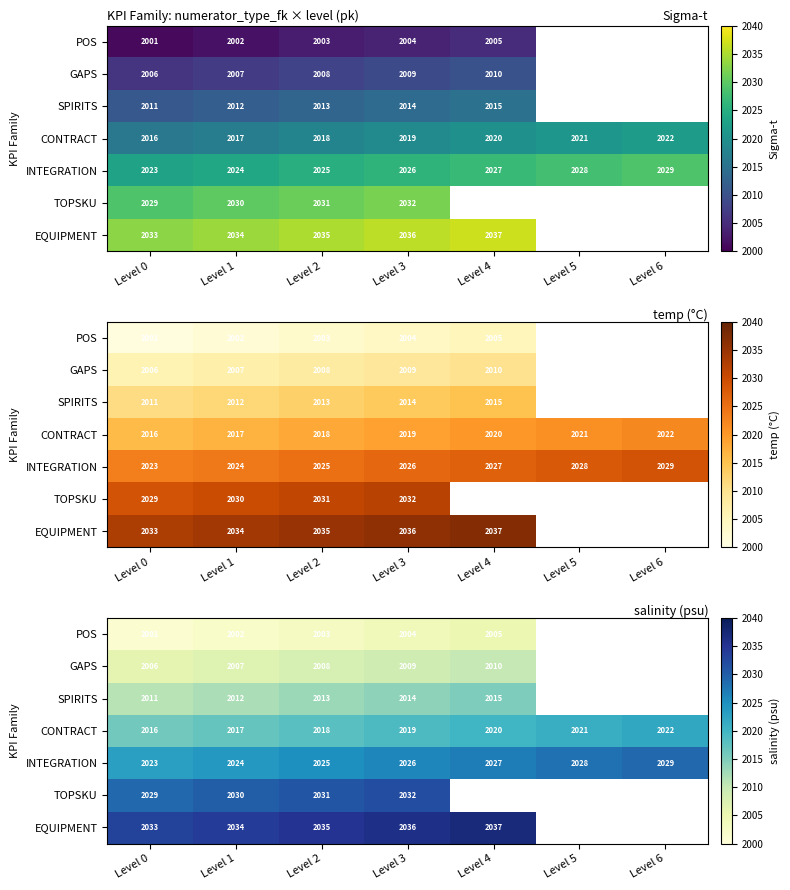

How many data points in GAPS are above 2009?

1